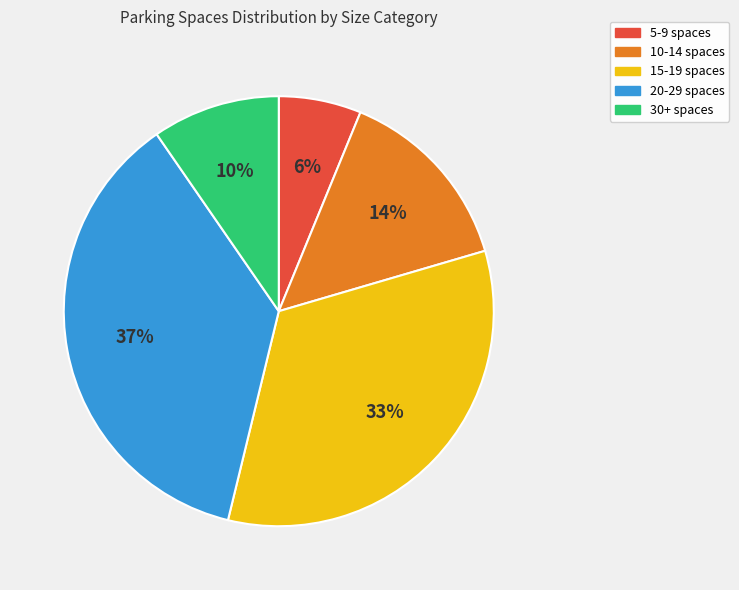

How many segments does this pie chart have?

5